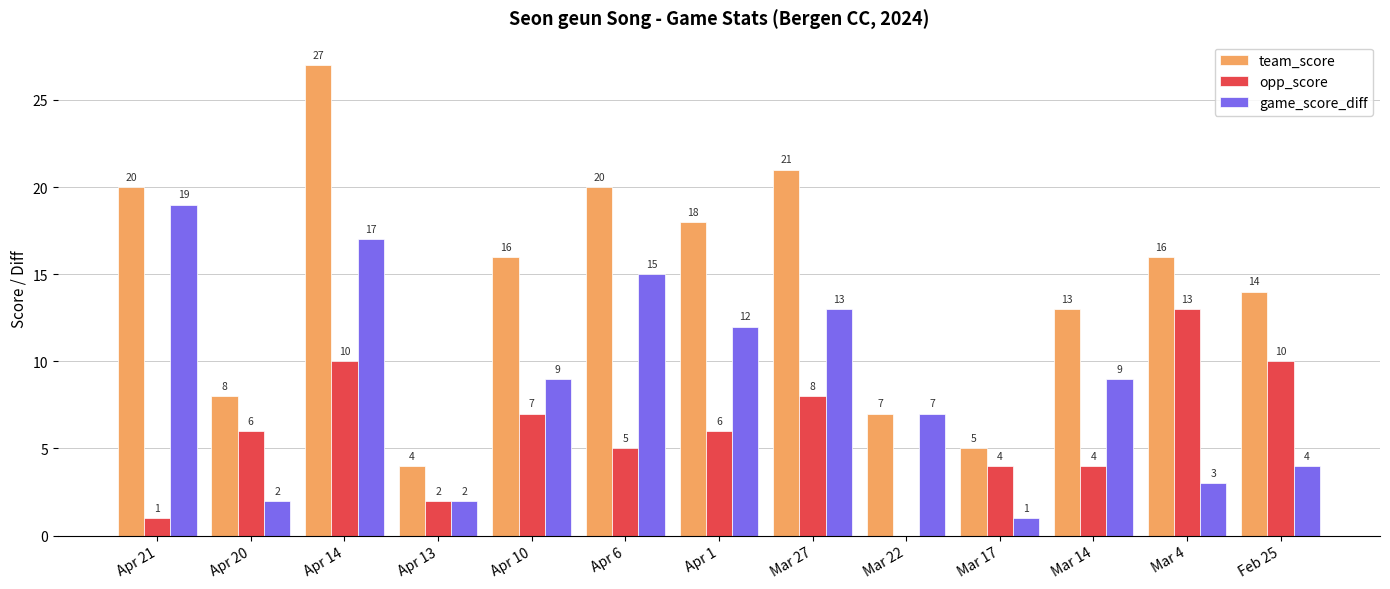

What is the sum of all opp_score values?

76